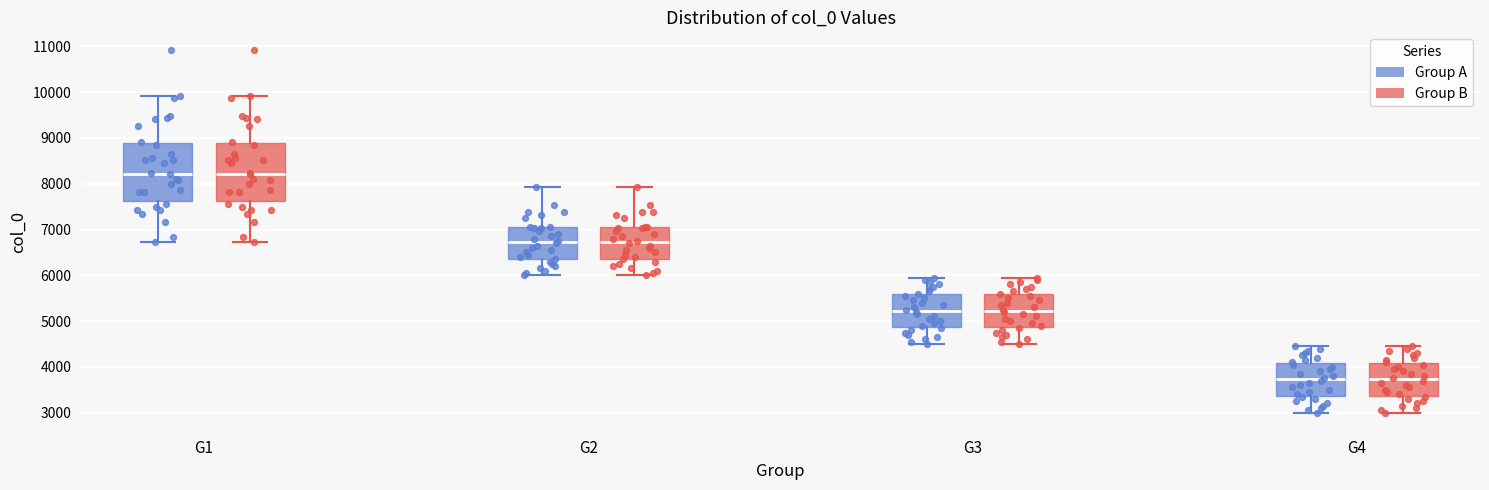

Where does the median line of the box for G1 (Group A) sit on the y-axis? The values are not printed on the chart, so give them approximately, as read against the axis.

8200